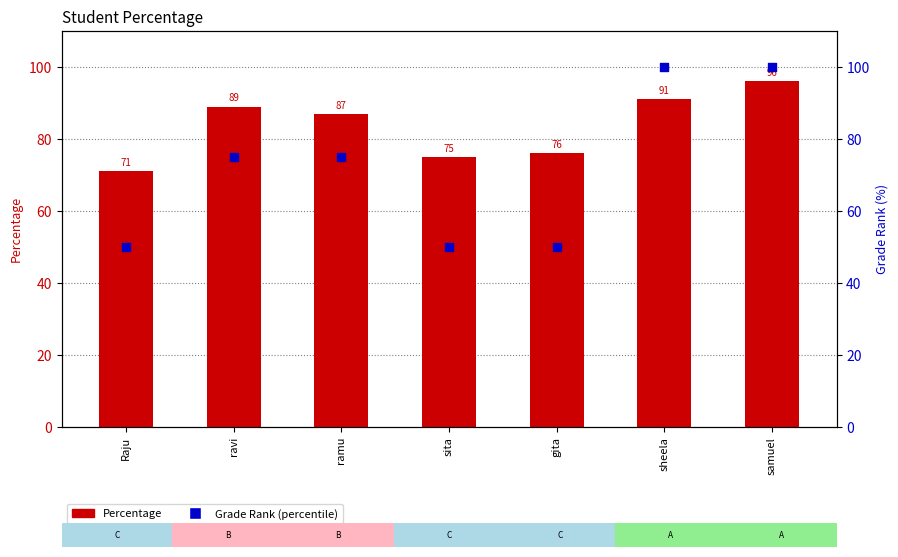

Is the value of Grade Rank (percentile) at sheela greater than the value of Percentage at samuel?

Yes